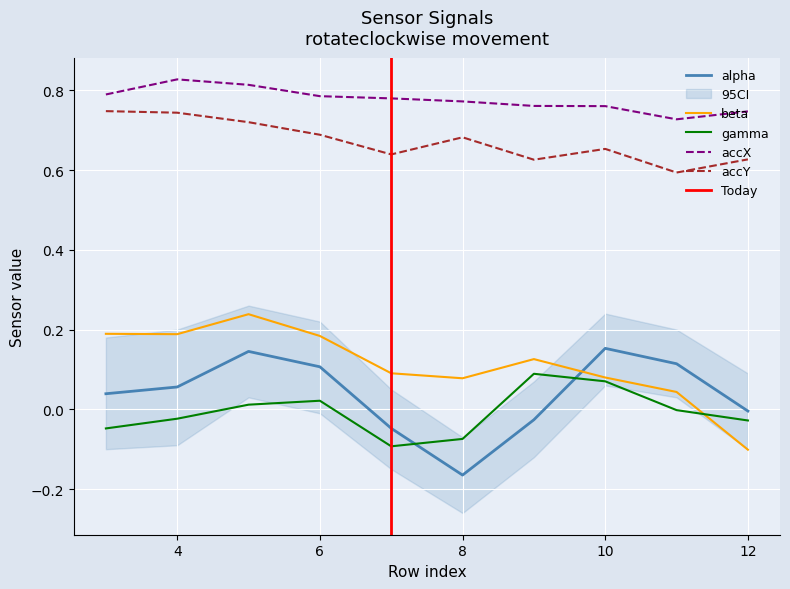

How many distinct data groups are displayed?

5